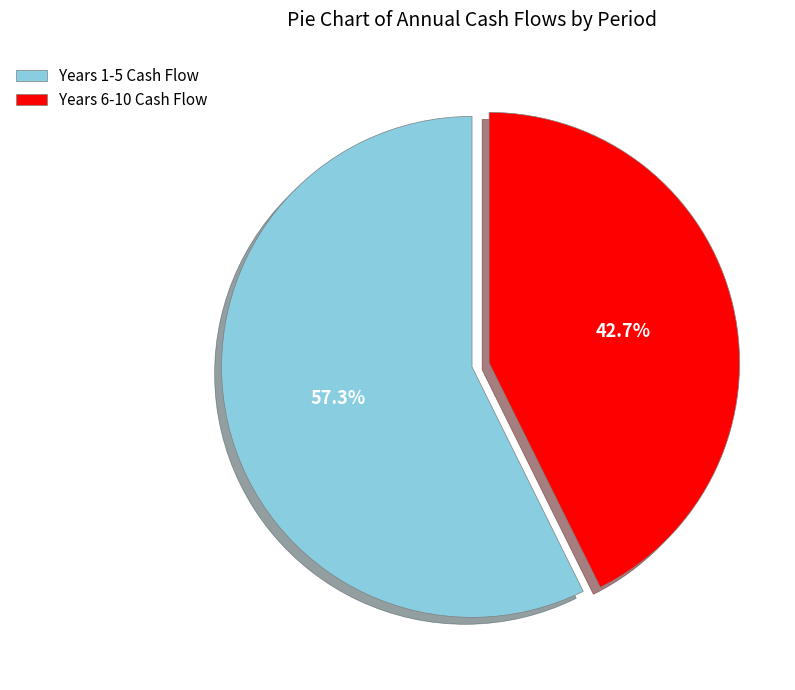

Between Years 1-5 Cash Flow and Years 6-10 Cash Flow, which is larger?

Years 1-5 Cash Flow